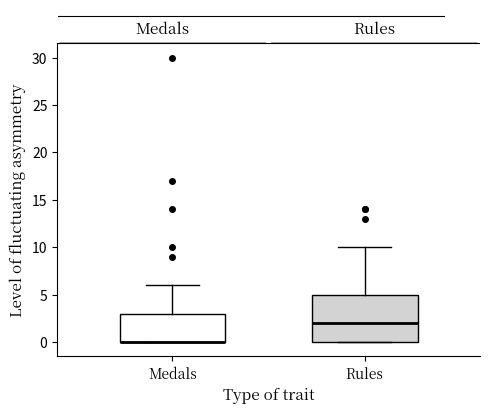

Reading left to right, transcribe this box plot: for each box, give where its median line is, the range the box spans, and where its two whiskers end, as read against the y-axis. The values are not printed on the chart, so give them approximately, as read against the axis.

Medals: median 0 (drawn on the box's lower edge), box 0 to 3, whiskers 0 to 6
Rules: median 2, box 0 to 5, whiskers 0 to 10